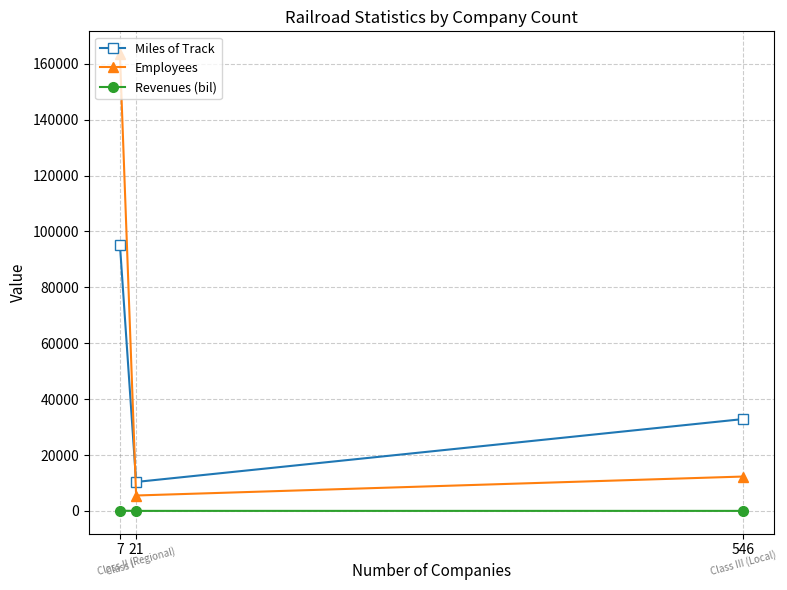

Rank the series by their average value, from lowest to highest.

Revenues (bil), Miles of Track, Employees